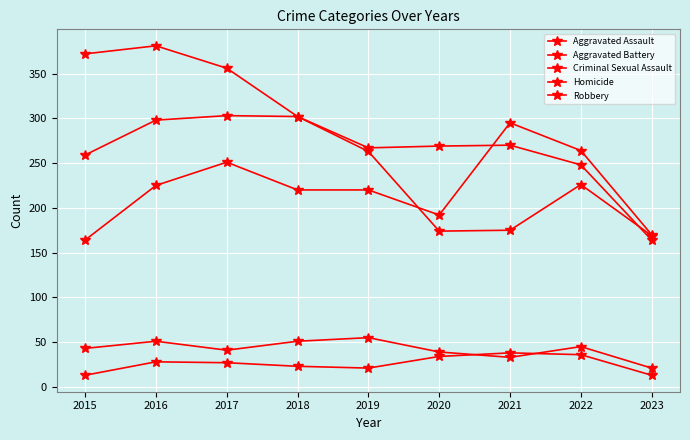

What is the spread (max minus min) of values at 2023?

157